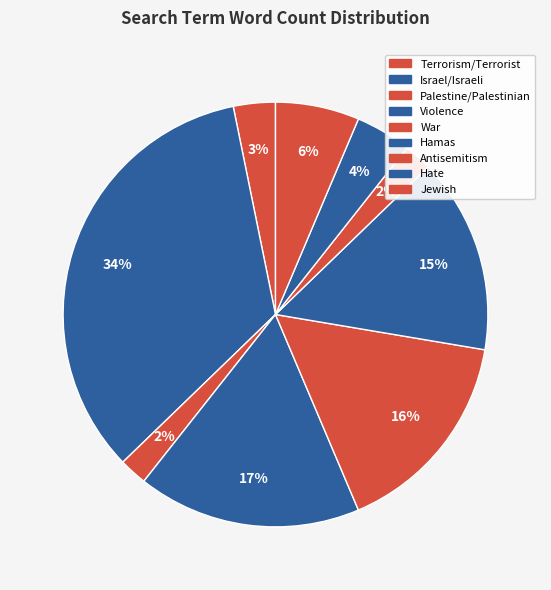

How many segments does this pie chart have?

9